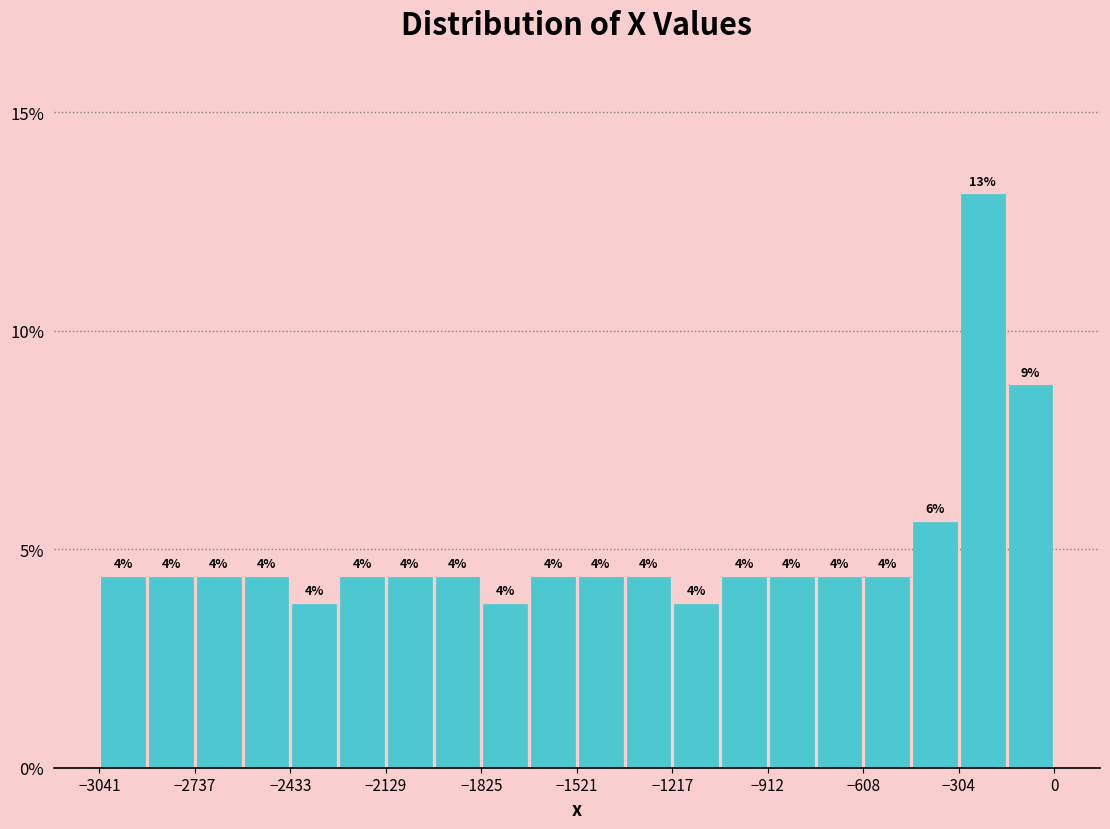

Read against the x-axis, roughly where is the centre of the tallest bar?

-250